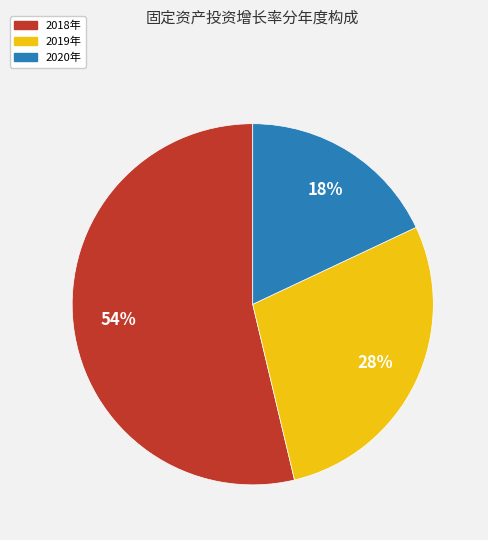

What percentage is the 2018年 slice, to the nearest percent?

54%